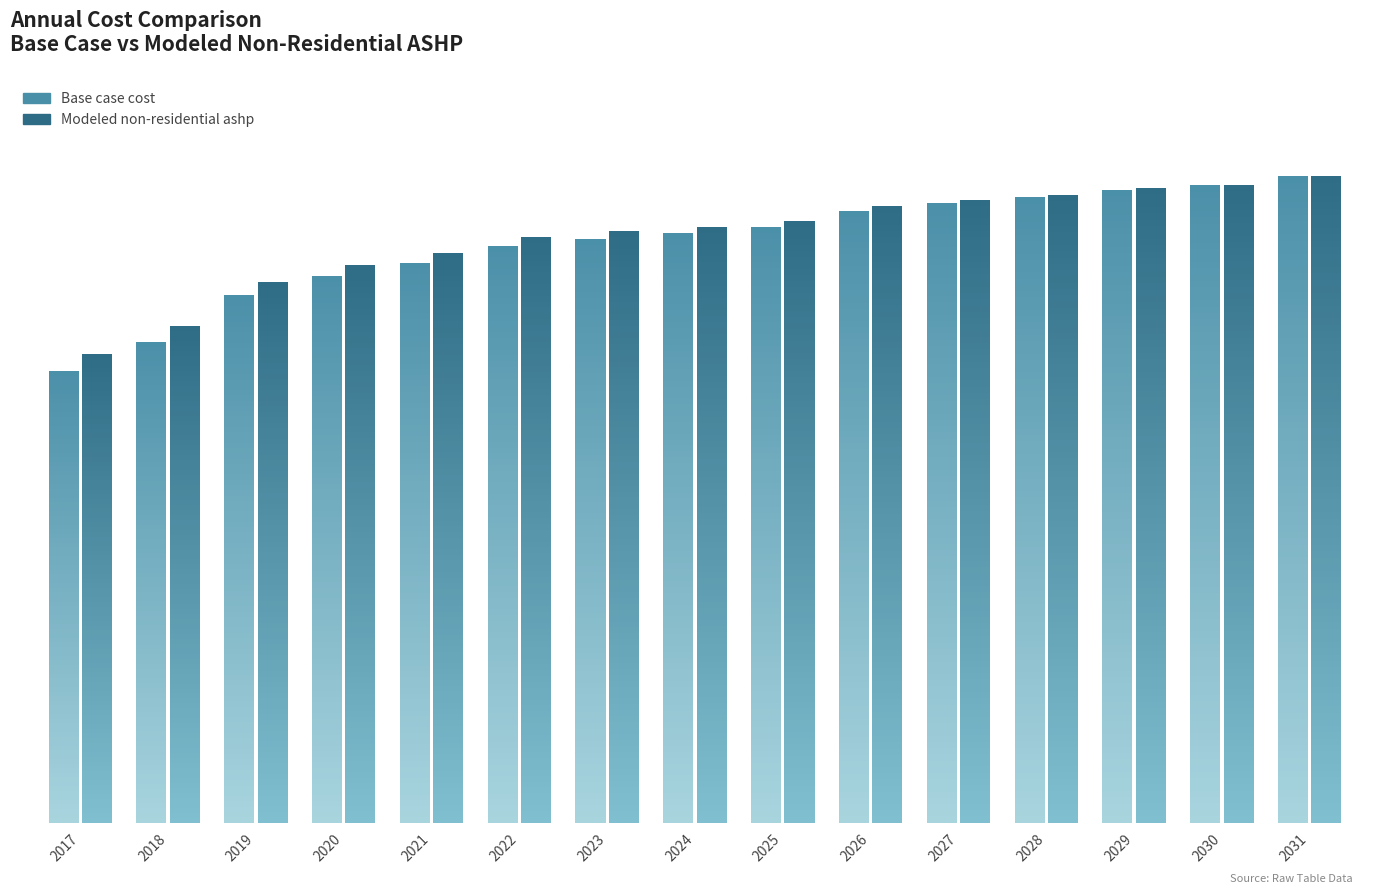

Which series changed the most between 2018 and 2028?

Base case cost